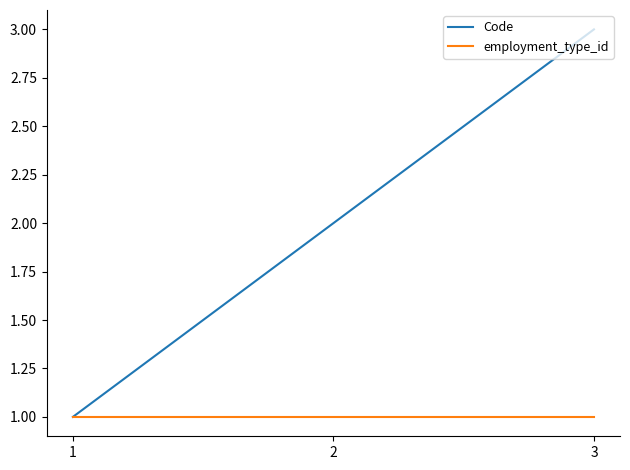

How many categories are shown in the chart?

3